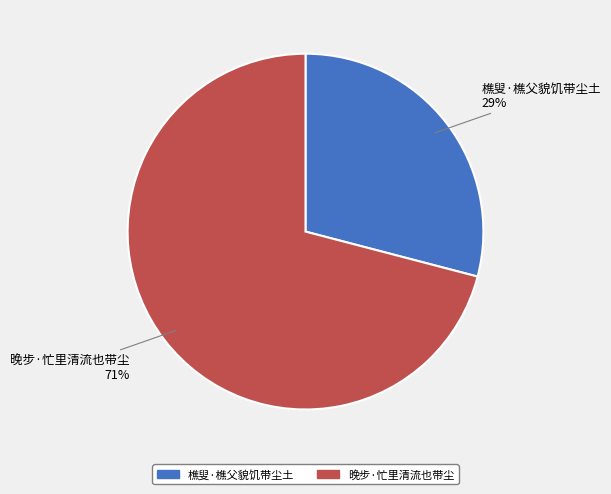

To the nearest percent, what is the combined percentage of 晚步·忙里清流也带尘 and 樵叟·樵父貌饥带尘土?

100%